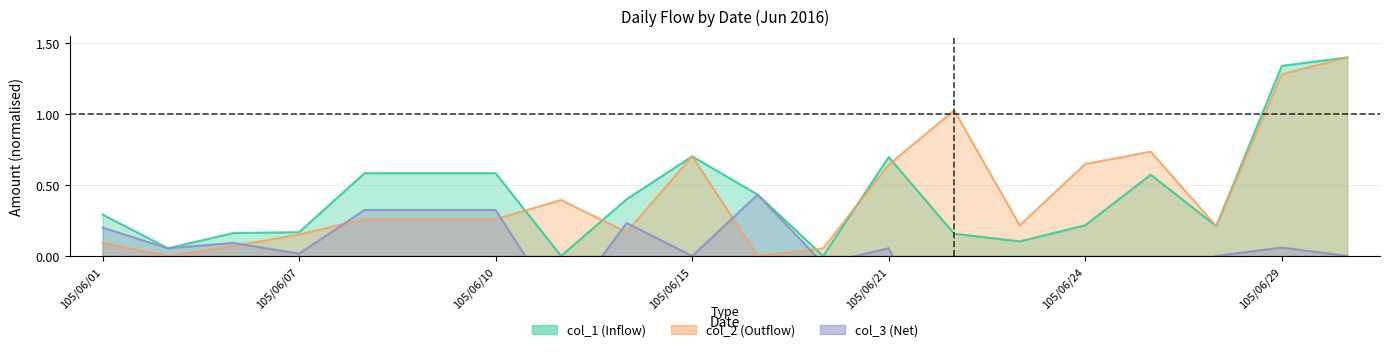

True or false: col_1 and col_3 intersect in this chart.

False